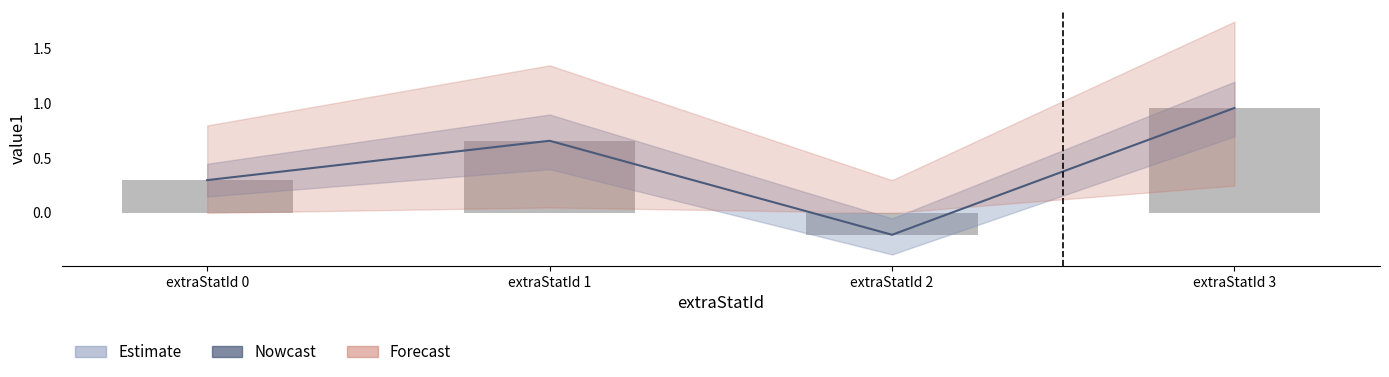

How many values are above zero?

3